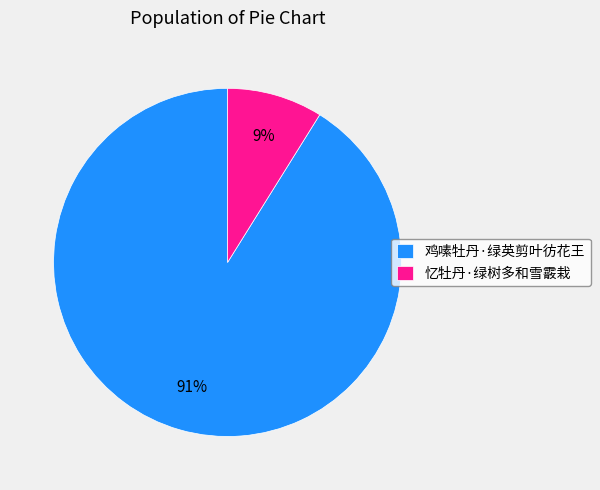

To the nearest percent, what is the combined percentage of 忆牡丹·绿树多和雪霰栽 and 鸡嗉牡丹·绿英剪叶彷花王?

100%